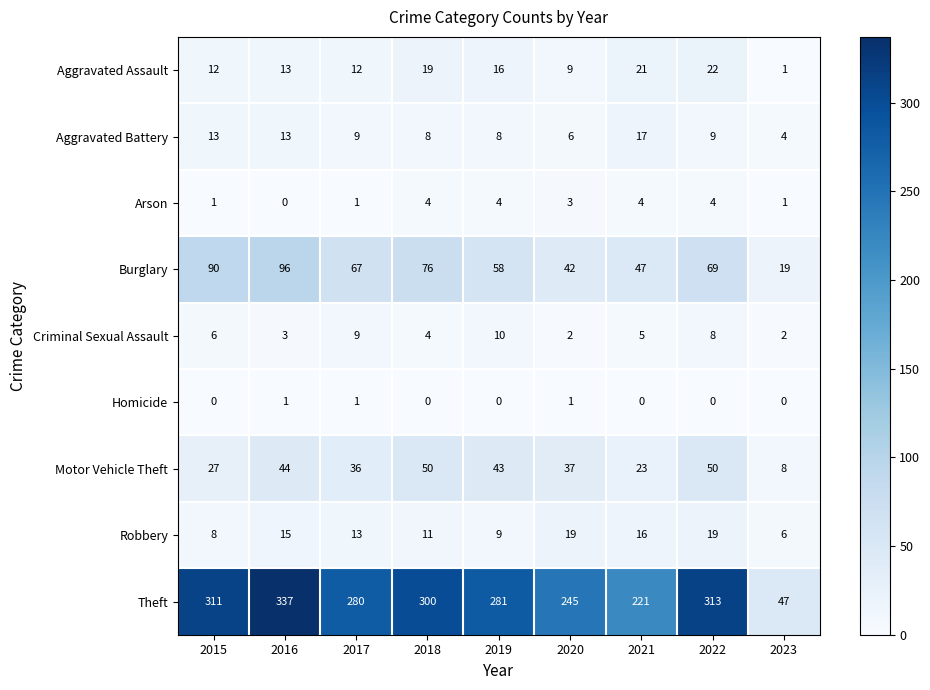

True or false: Arson has a value of 4 at 2022.

True